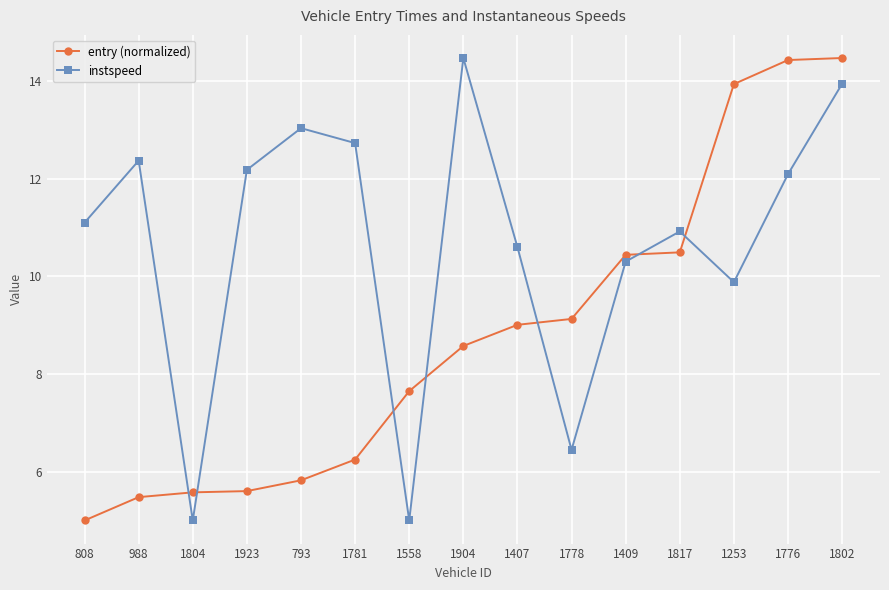

What is the difference between the second highest and second lowest values in the entry (normalized) series?

9.0